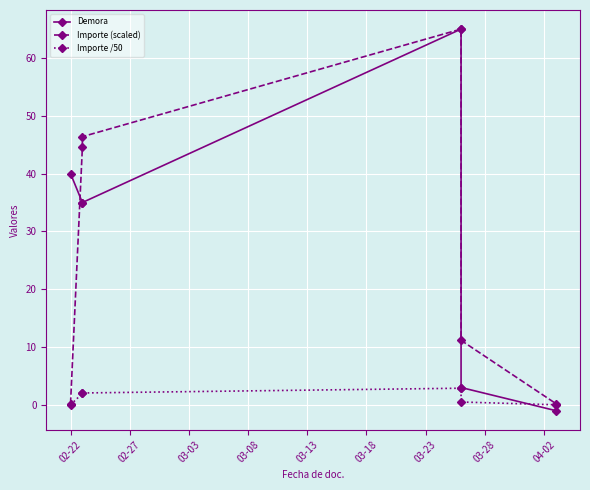

What is the sum of the Demora values at 03-18 and 03-08?

64.0